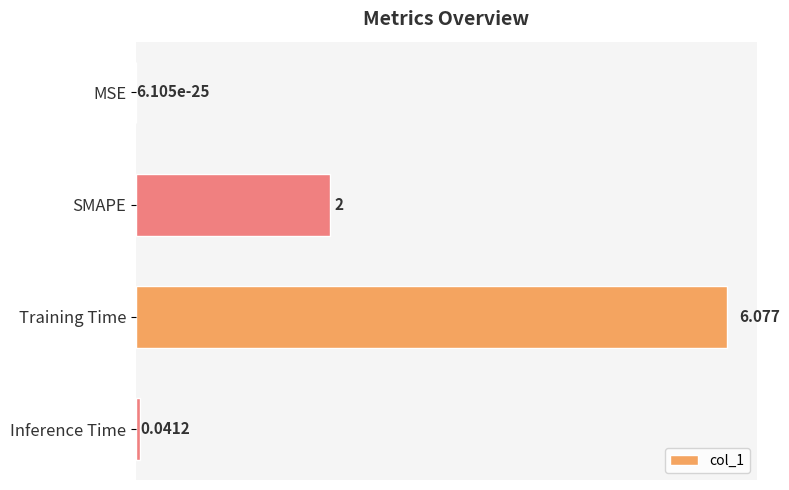

At which category does the chart reach its peak across all series?

Training Time